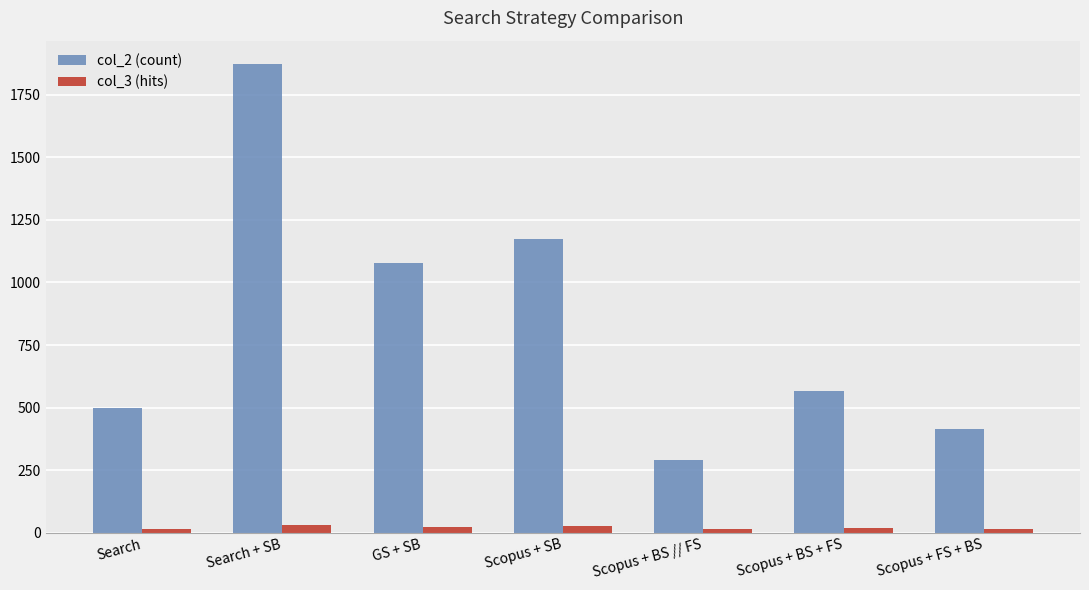

What position from the right is Scopus + BS // FS?

3